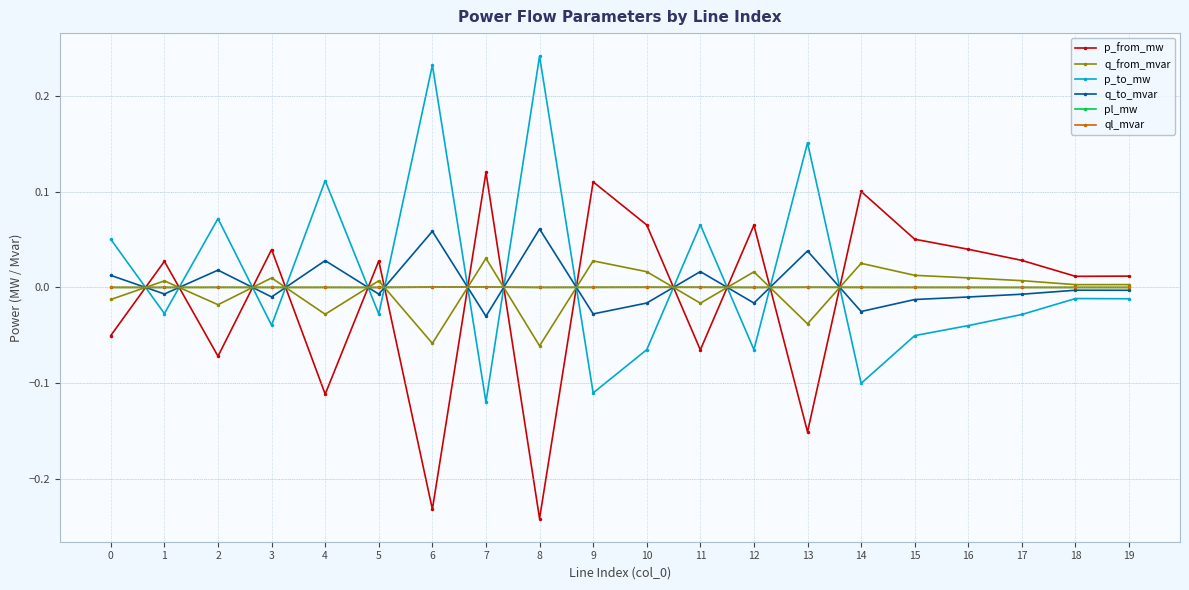

Is it true that p_to_mw equals -0.0 at 15?

False